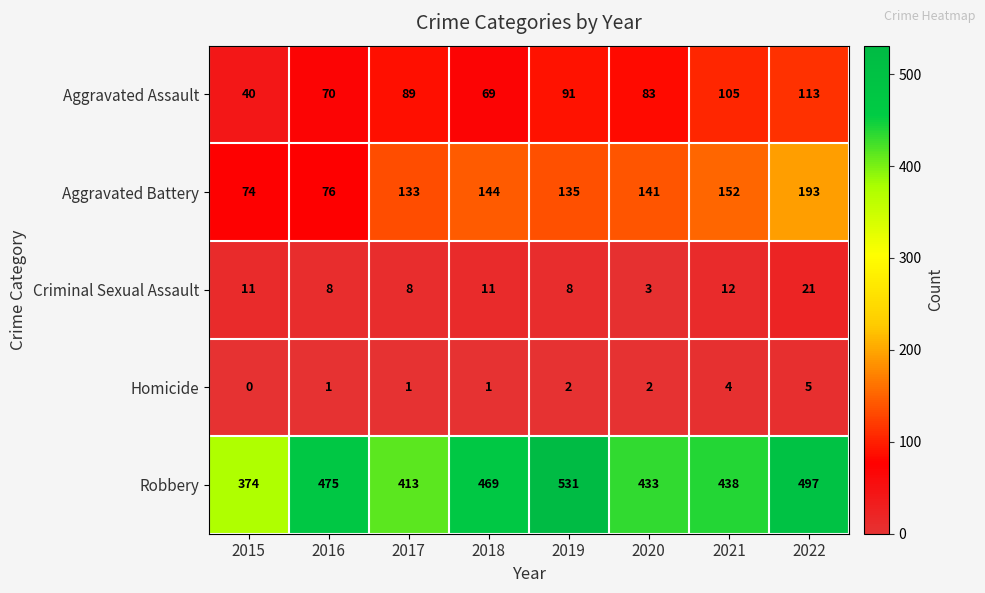

What is the difference between the maximum and second lowest values in the Aggravated Assault series?

44